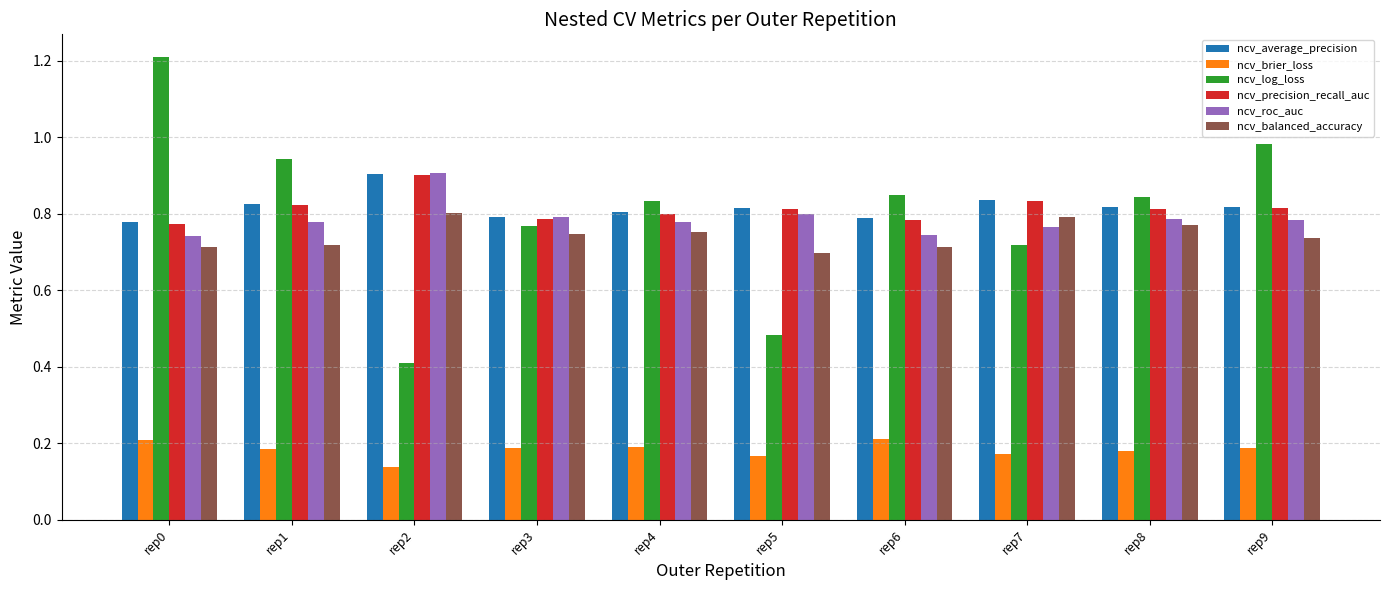

How many bars are there in total?

60